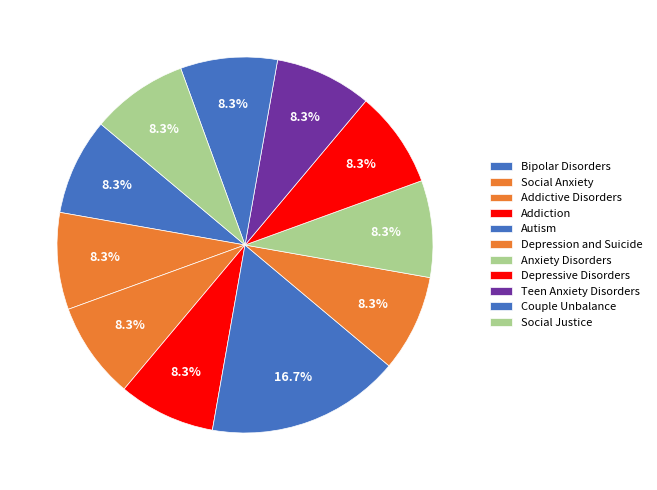

To the nearest percent, what is the difference between the largest and smallest slice percentages?

8%